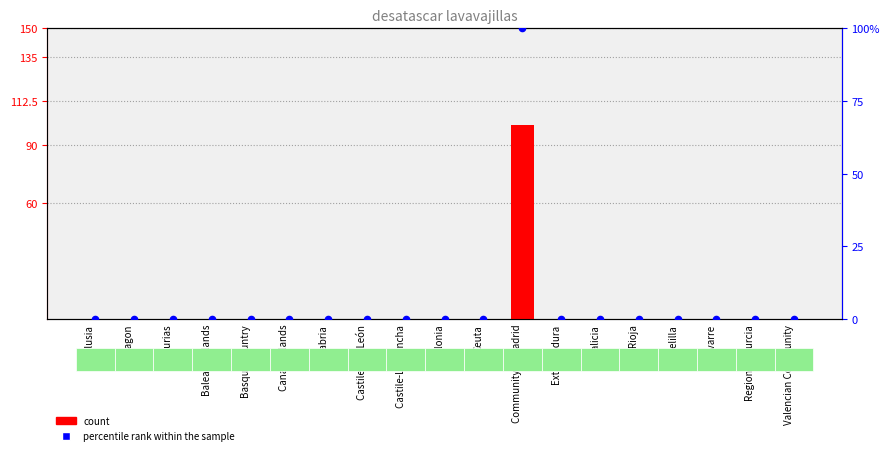

Which series reaches the maximum Y coordinate?

count